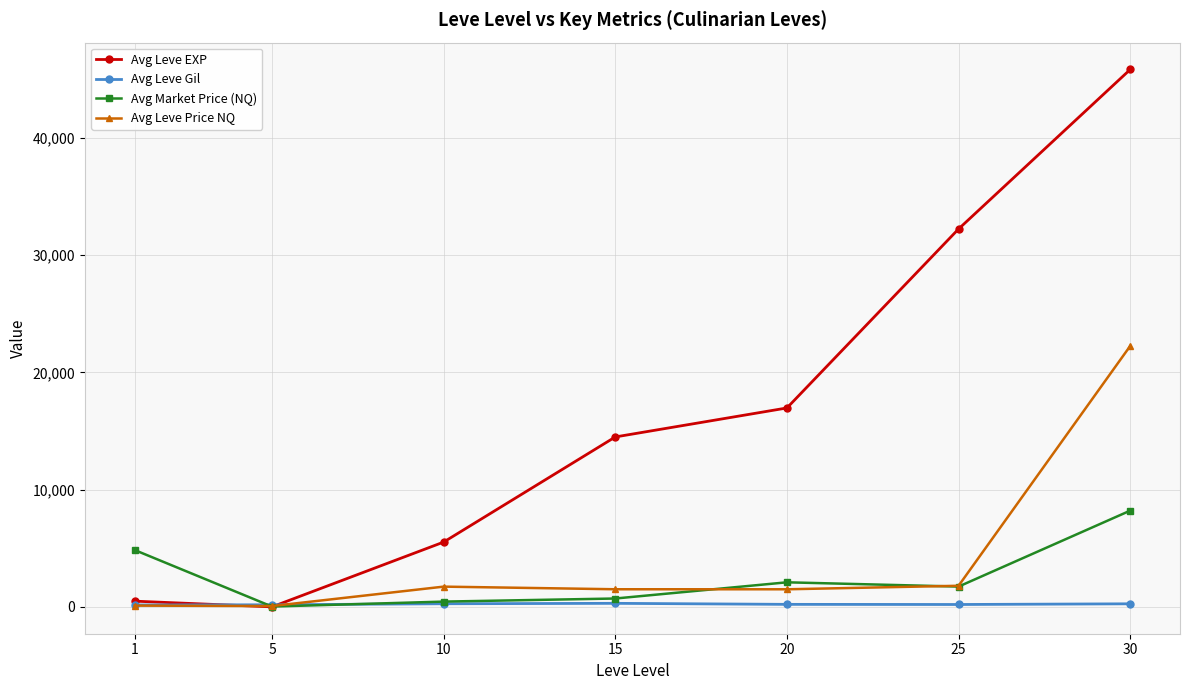

What is the lowest value of the Avg Market Price (NQ) series?

27.8